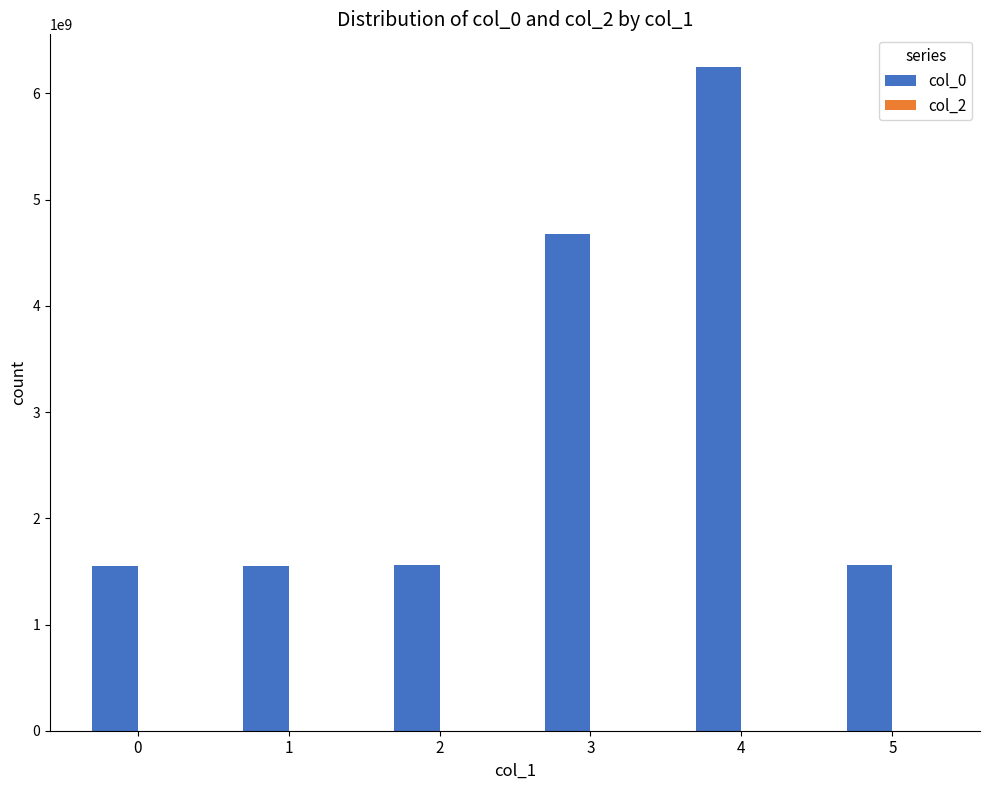

What is the ratio of the value at 0 to the value at 1?

1.0